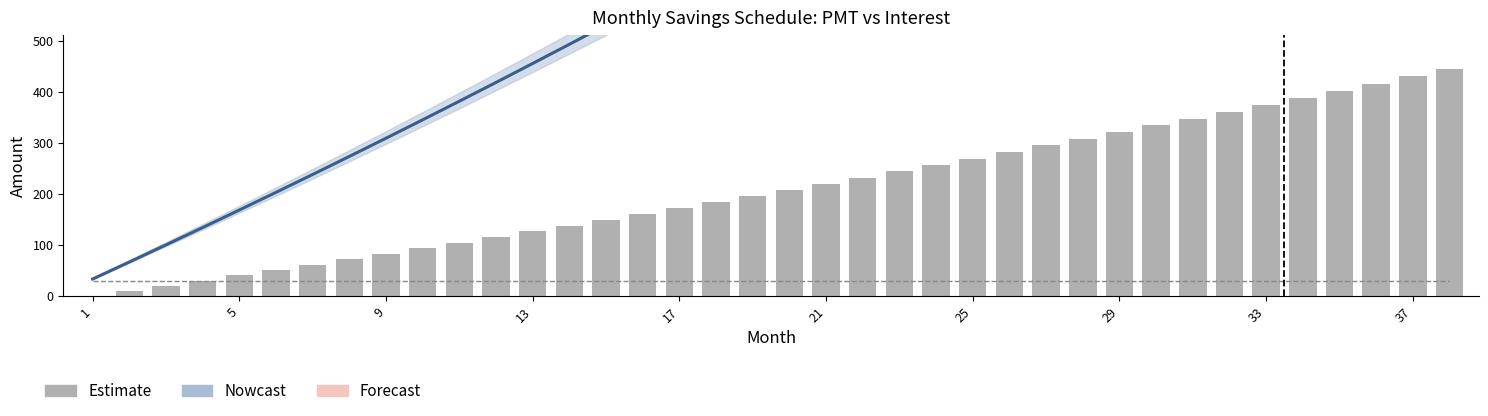

Rank the categories by value from lowest to highest.

1, 2, 3, 4, 5, 6, 7, 8, 9, 10, 11, 12, 13, 14, 15, 16, 17, 18, 19, 20, 21, 22, 23, 24, 25, 26, 27, 28, 29, 30, 31, 32, 33, 34, 35, 36, 37, 38